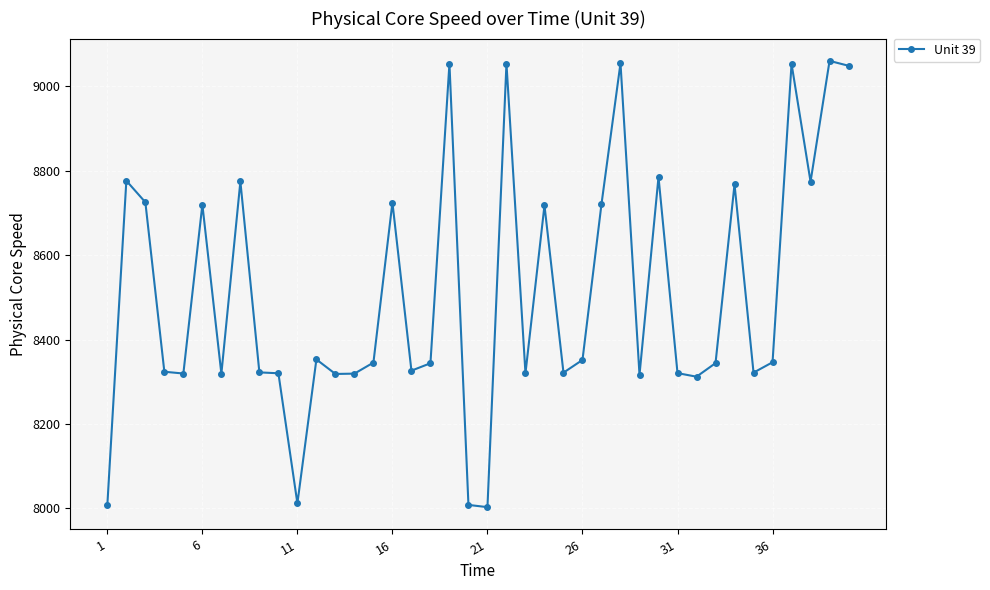

True or false: there are more than 1 points higher than both neighbors.

True